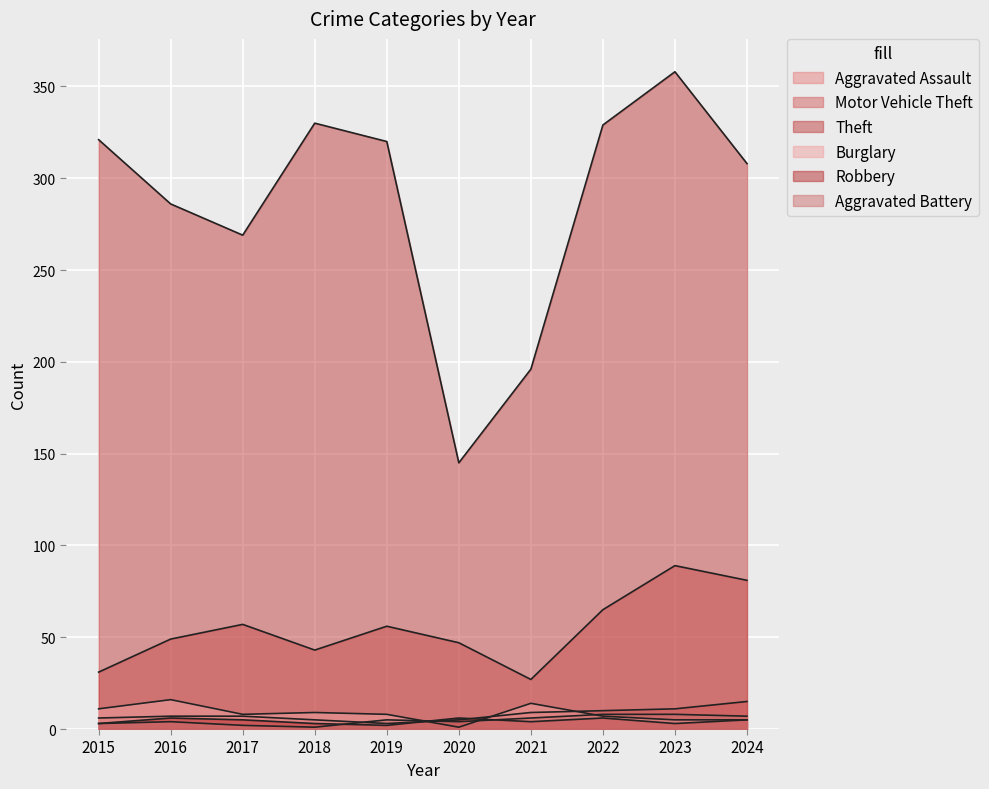

Between 2024 and 2020, which is larger?

2024